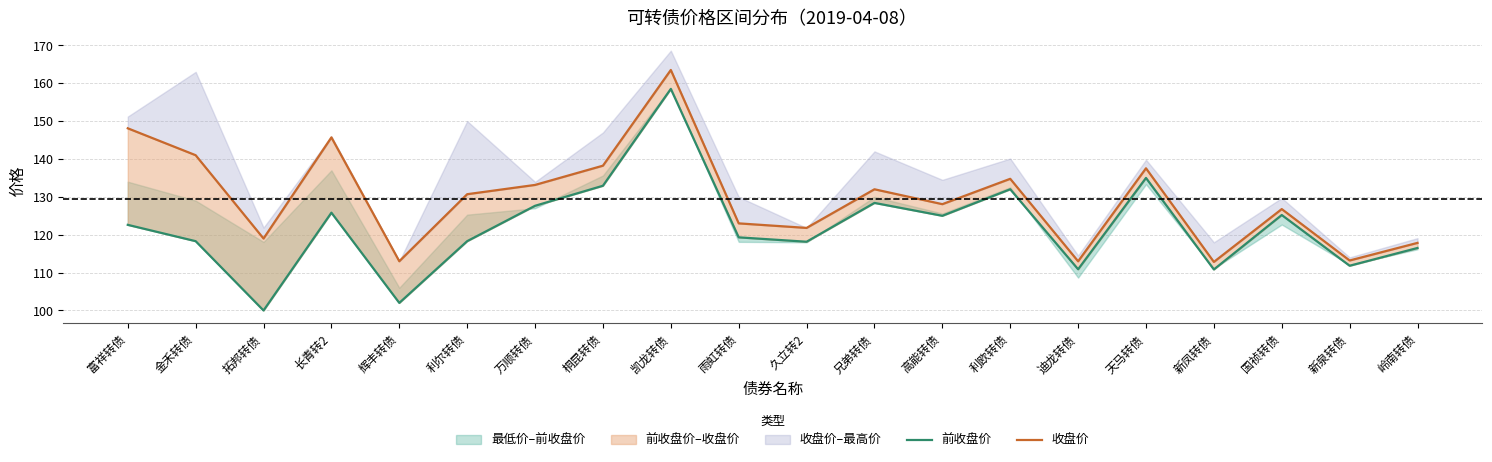

List the series in order of their overall mean, highest first.

收盘价, 前收盘价